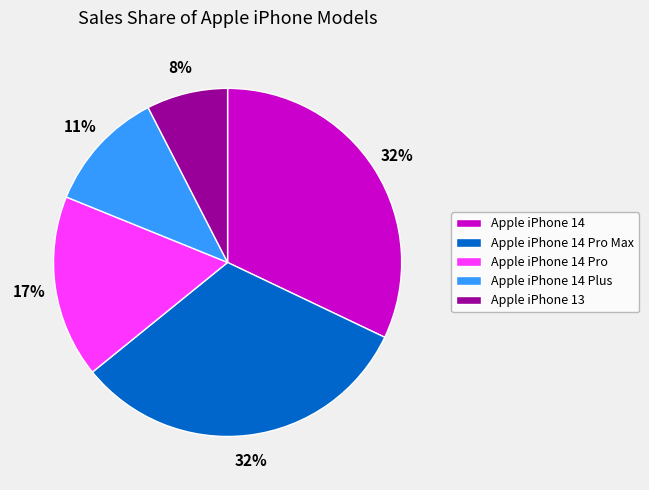

Is there a majority slice in this chart?

No